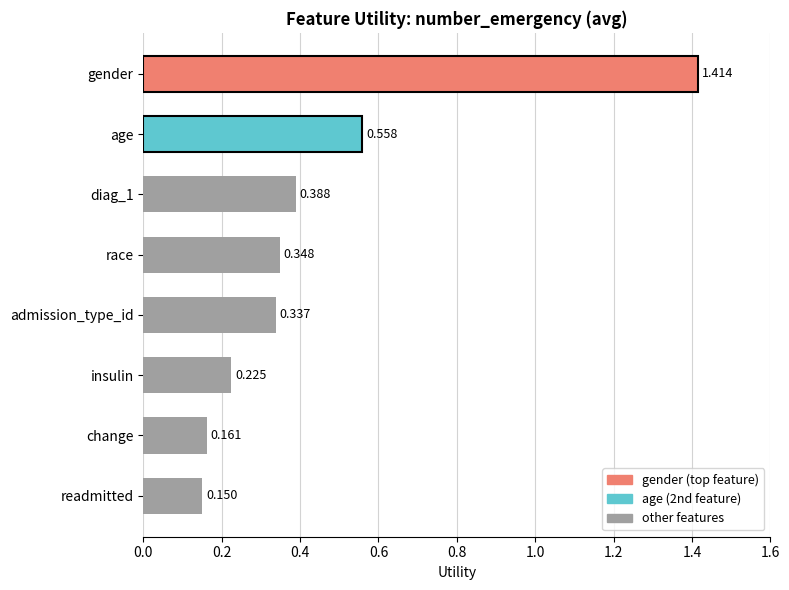

What is the label of the 6th bar from the top?

insulin